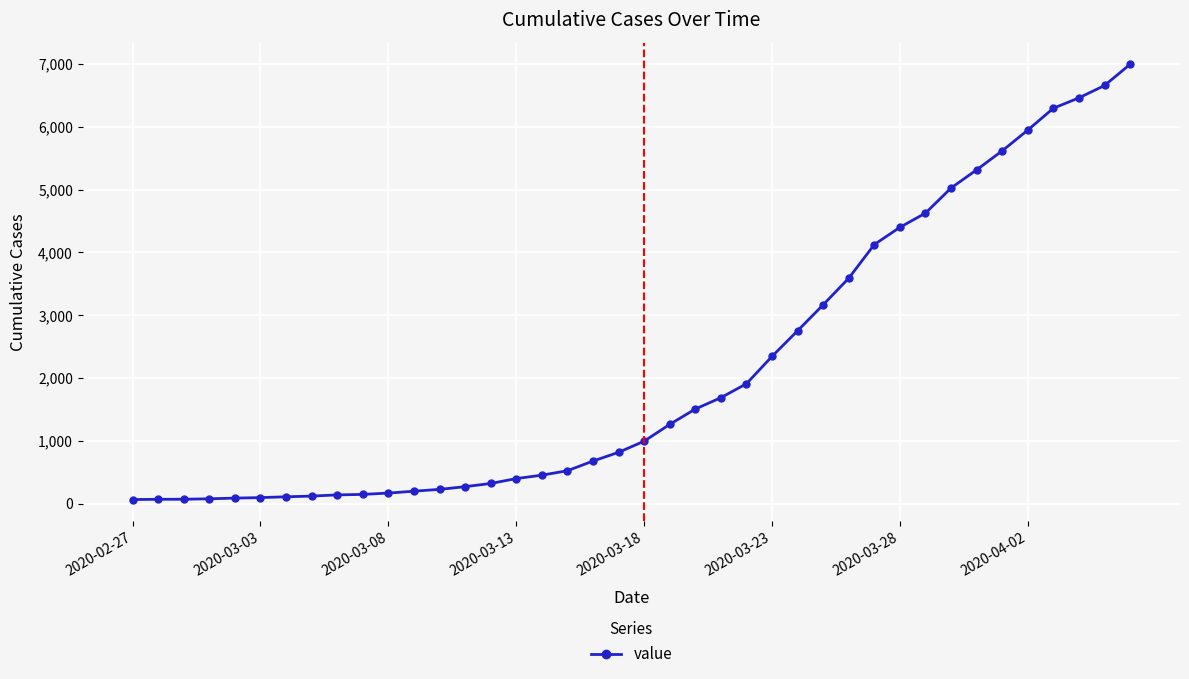

What is the maximum value shown in the chart?

6995